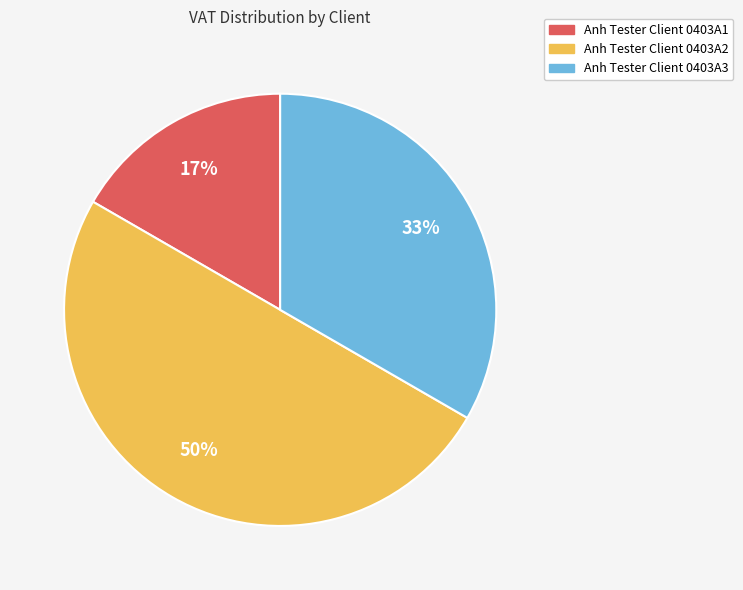

Is the sum of Anh Tester Client 0403A2 and Anh Tester Client 0403A3 greater than half?

Yes